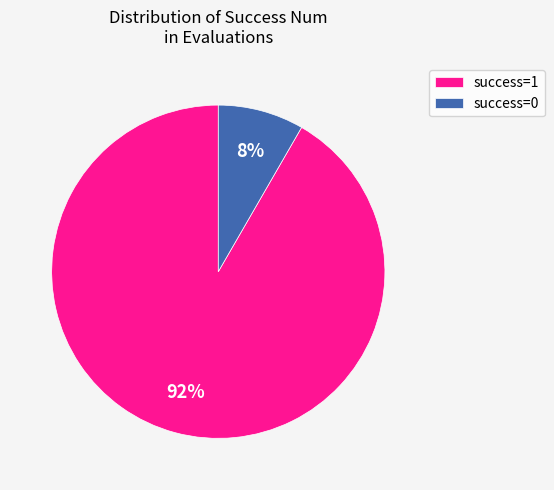

Which category accounts for the majority?

success=1